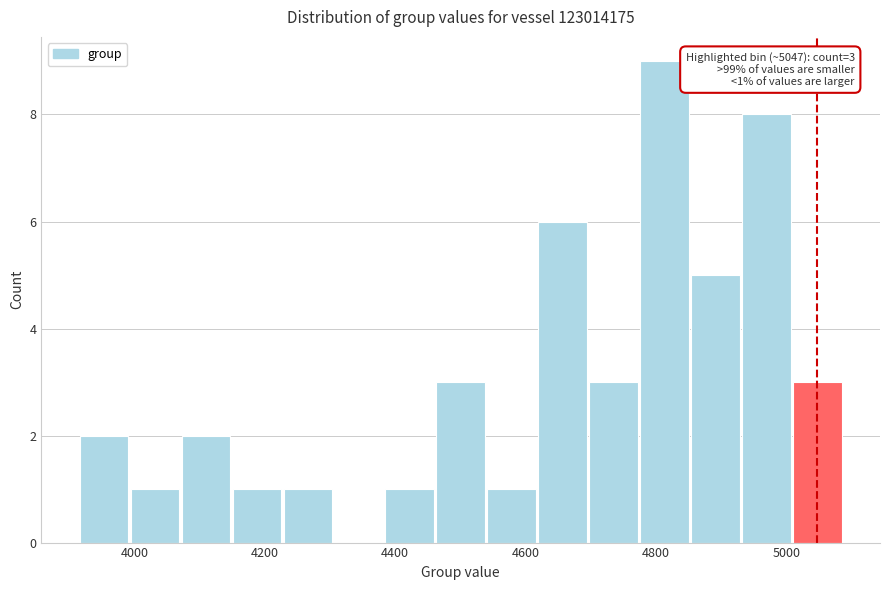

Around what value on the x-axis is the tallest bar? Give the approximate position of its centre, as read against the axis.

4820